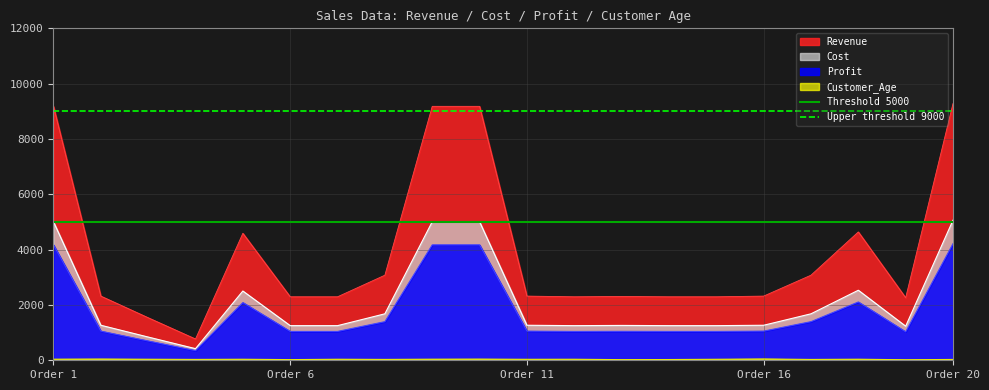

True or false: Revenue and Profit intersect in this chart.

False